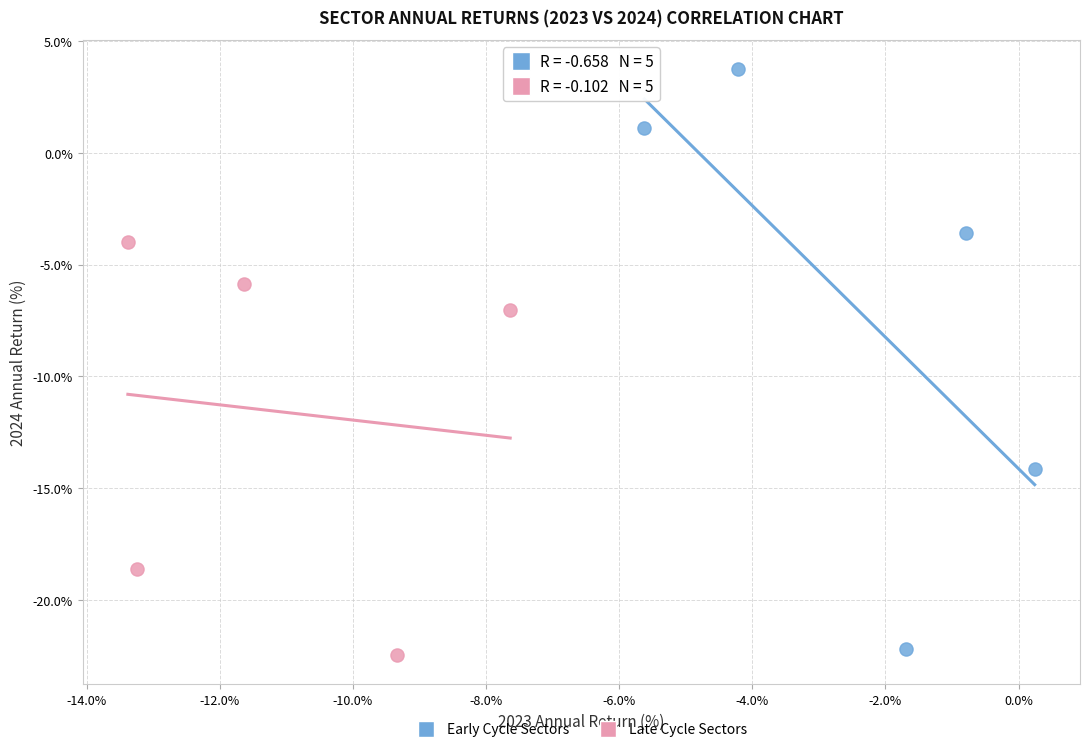

Which series contains the highest Y value?

Early Cycle Sectors